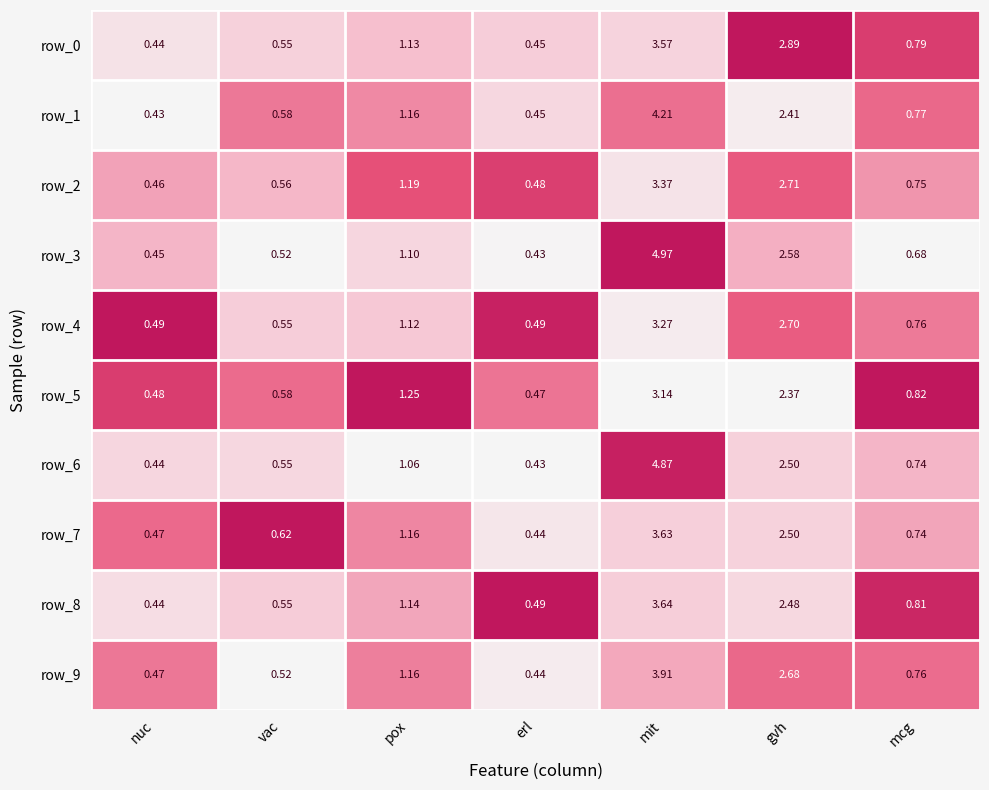

What is the difference between the maximum and minimum values in the row_2 series?

2.9